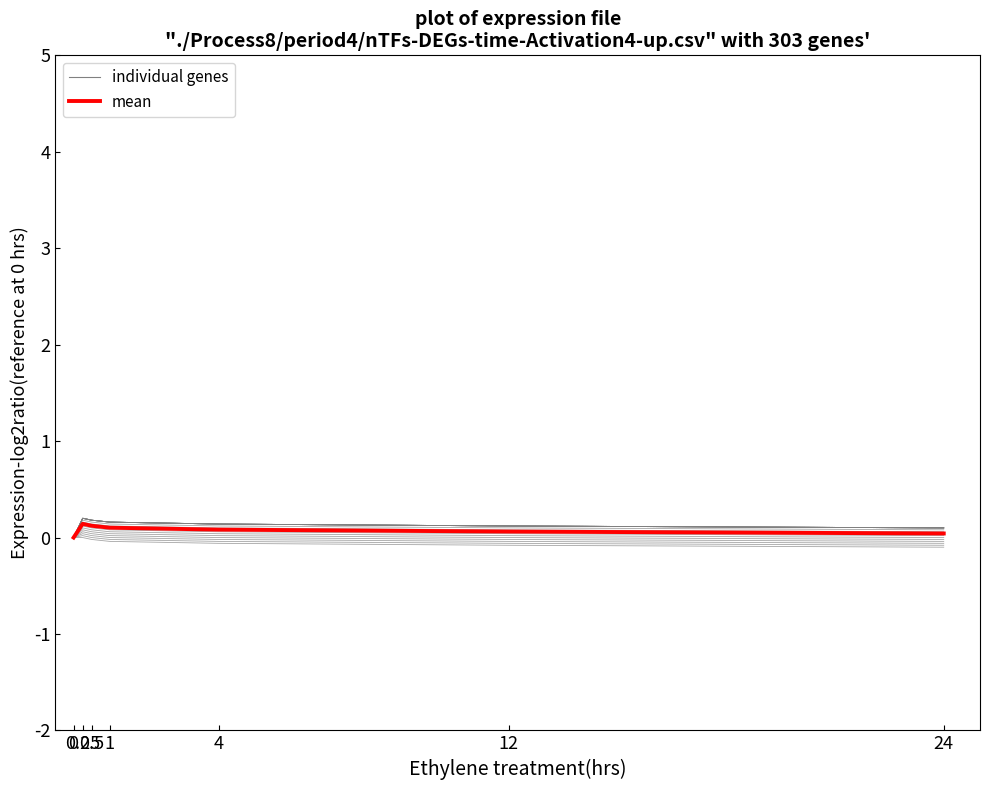

Rank the categories by value from highest to lowest.

0.25, 0.5, 1, 4, 12, 24, 0